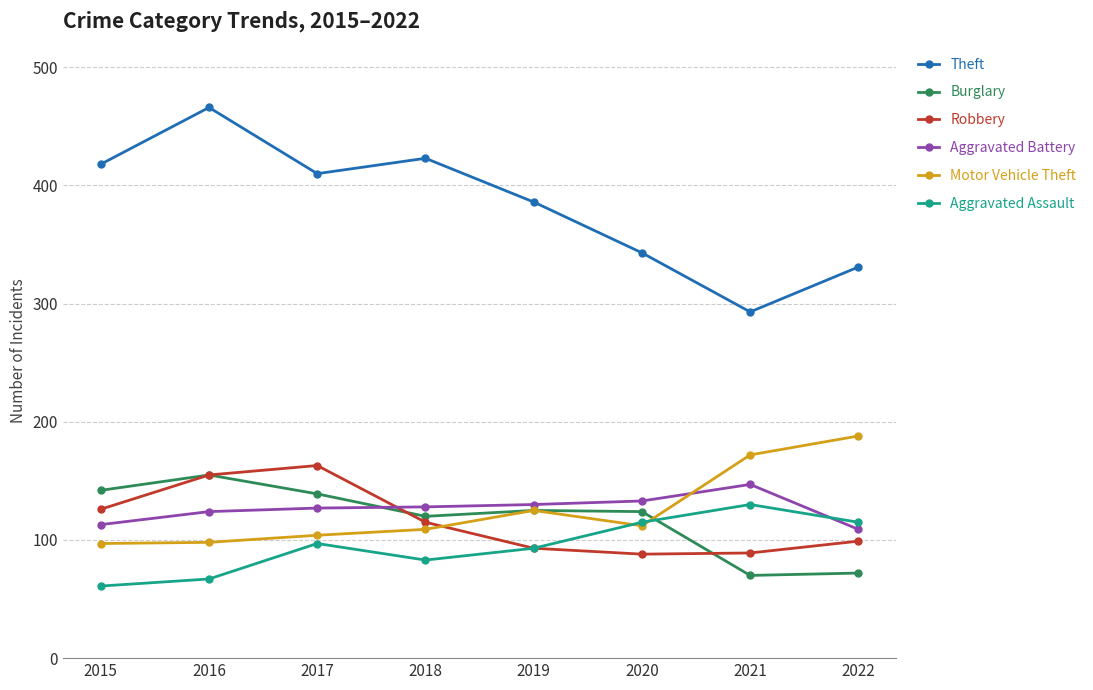

Which series has the largest total across all categories?

Theft